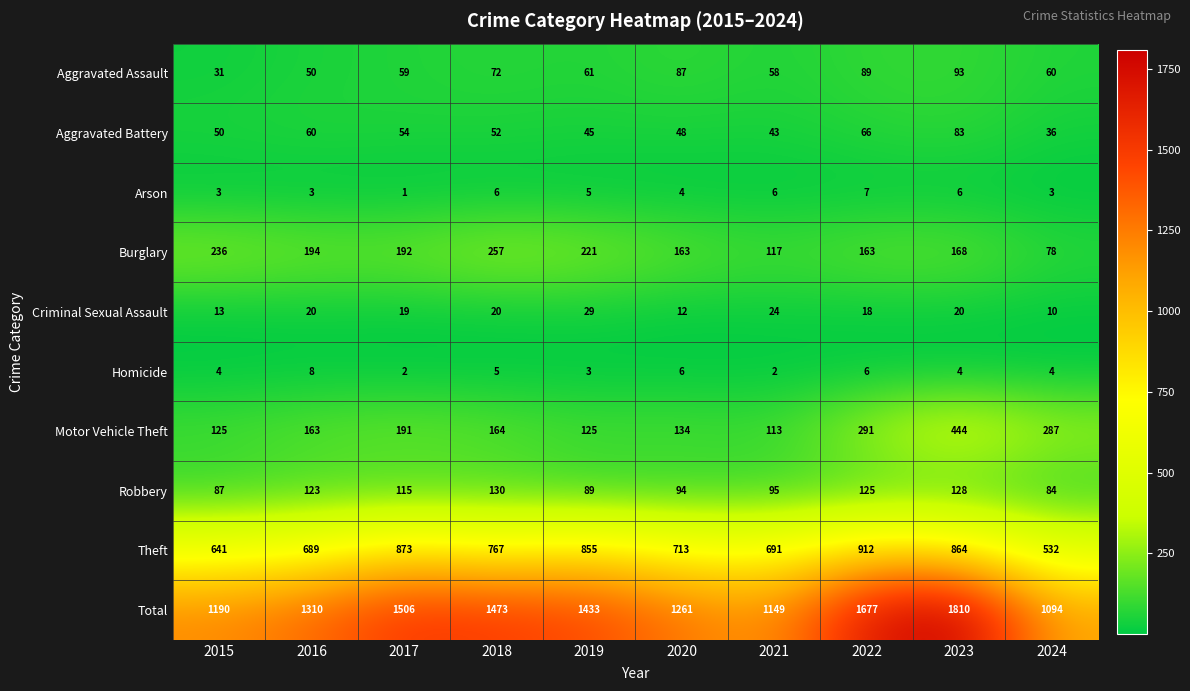

Count the number of categories in the chart.

10